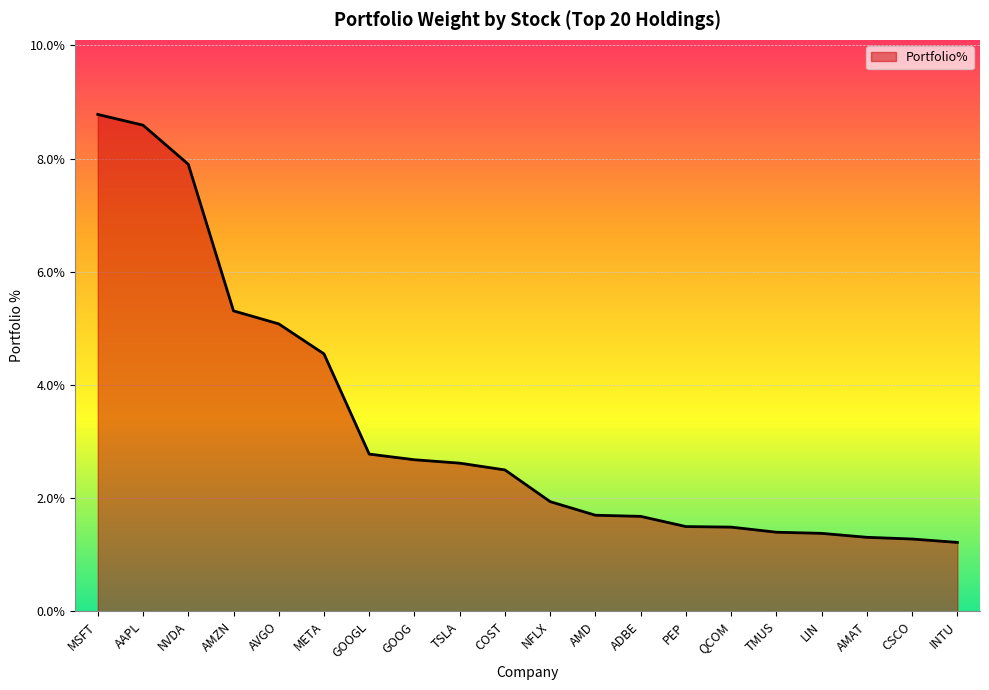

Count the number of values greater than 2.

10